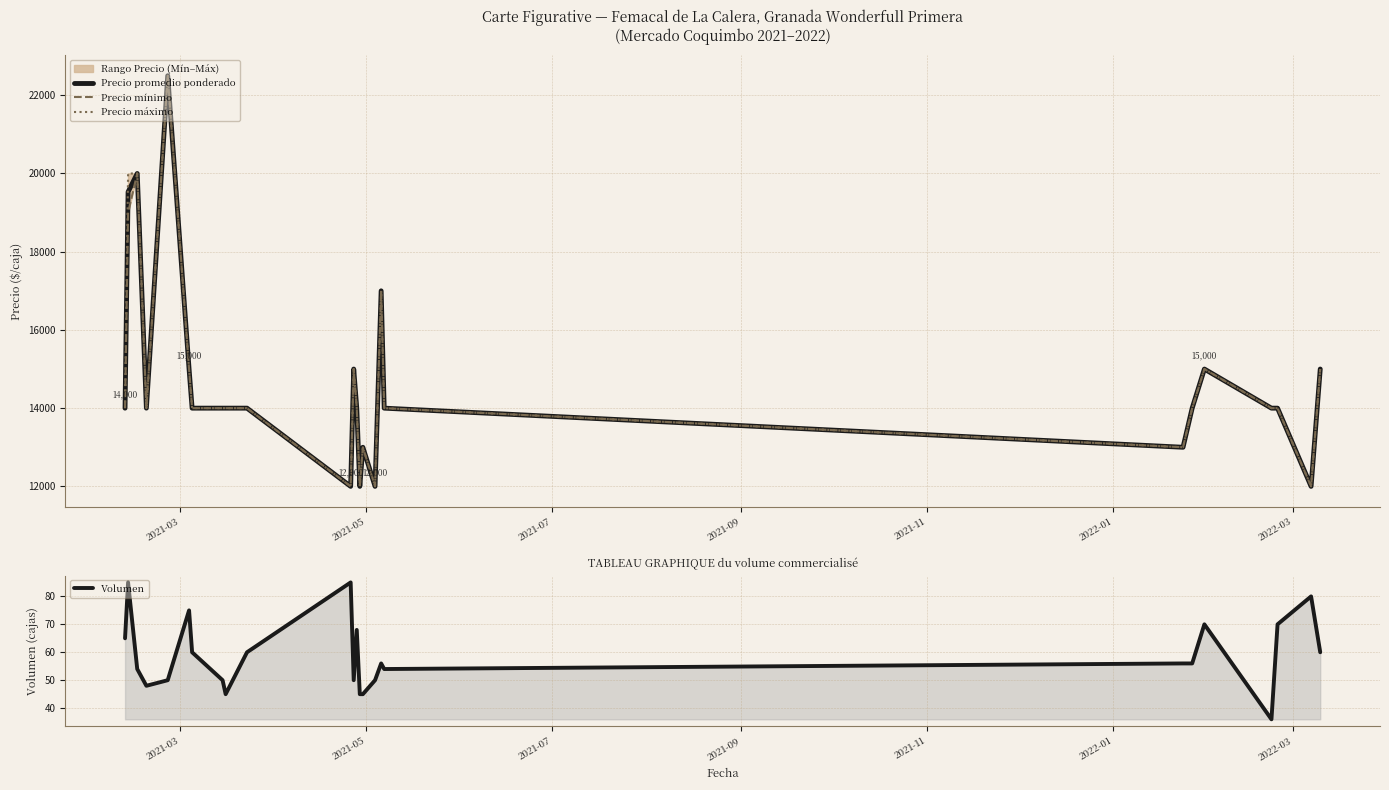

In Precio máximo, how many points are higher than both neighbors (excluding endpoints)?

5